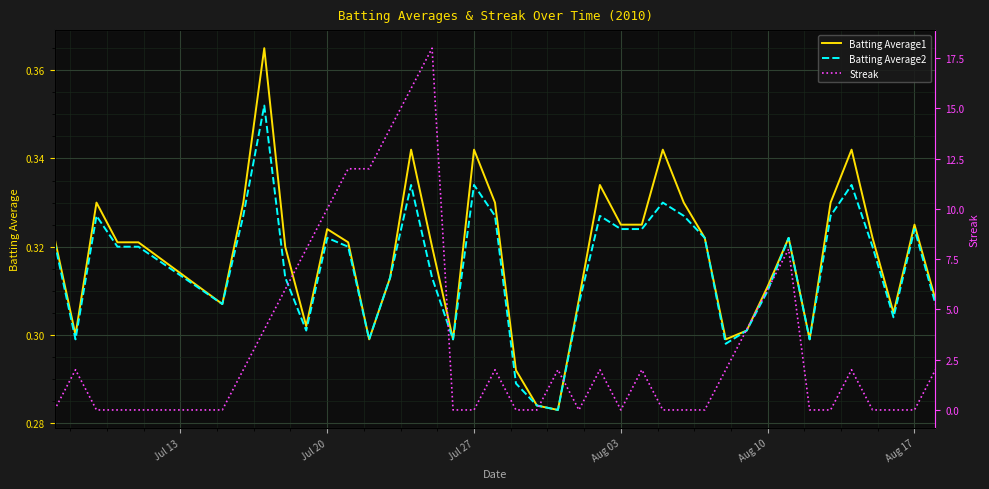

Count the Batting Average1 values in the range 0 to 1.

40